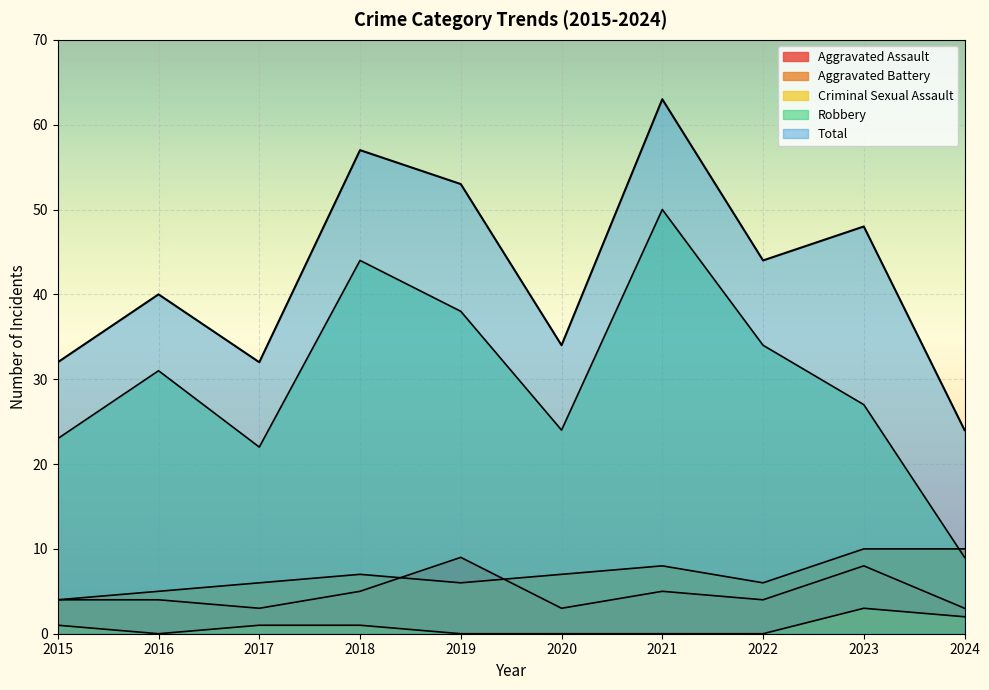

True or false: Criminal Sexual Assault and Total cross at least once.

False